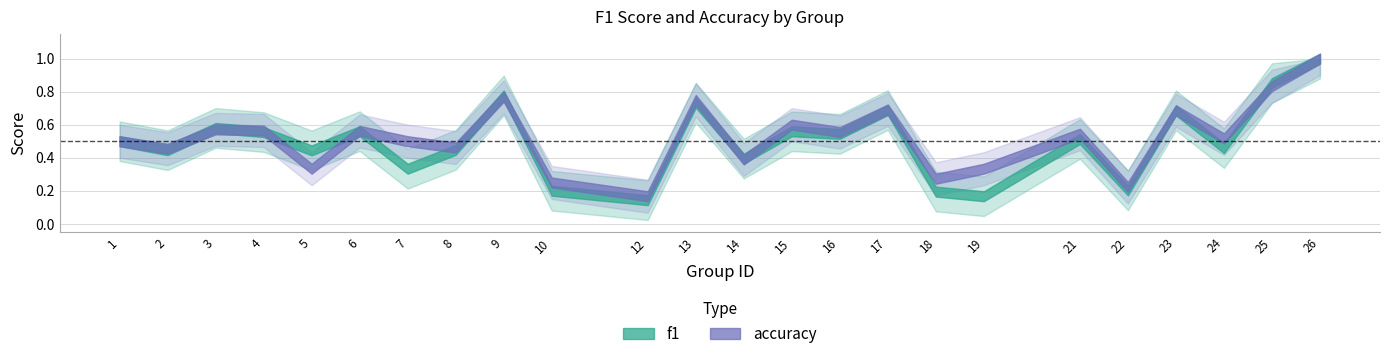

Count the number of categories in the chart.

24